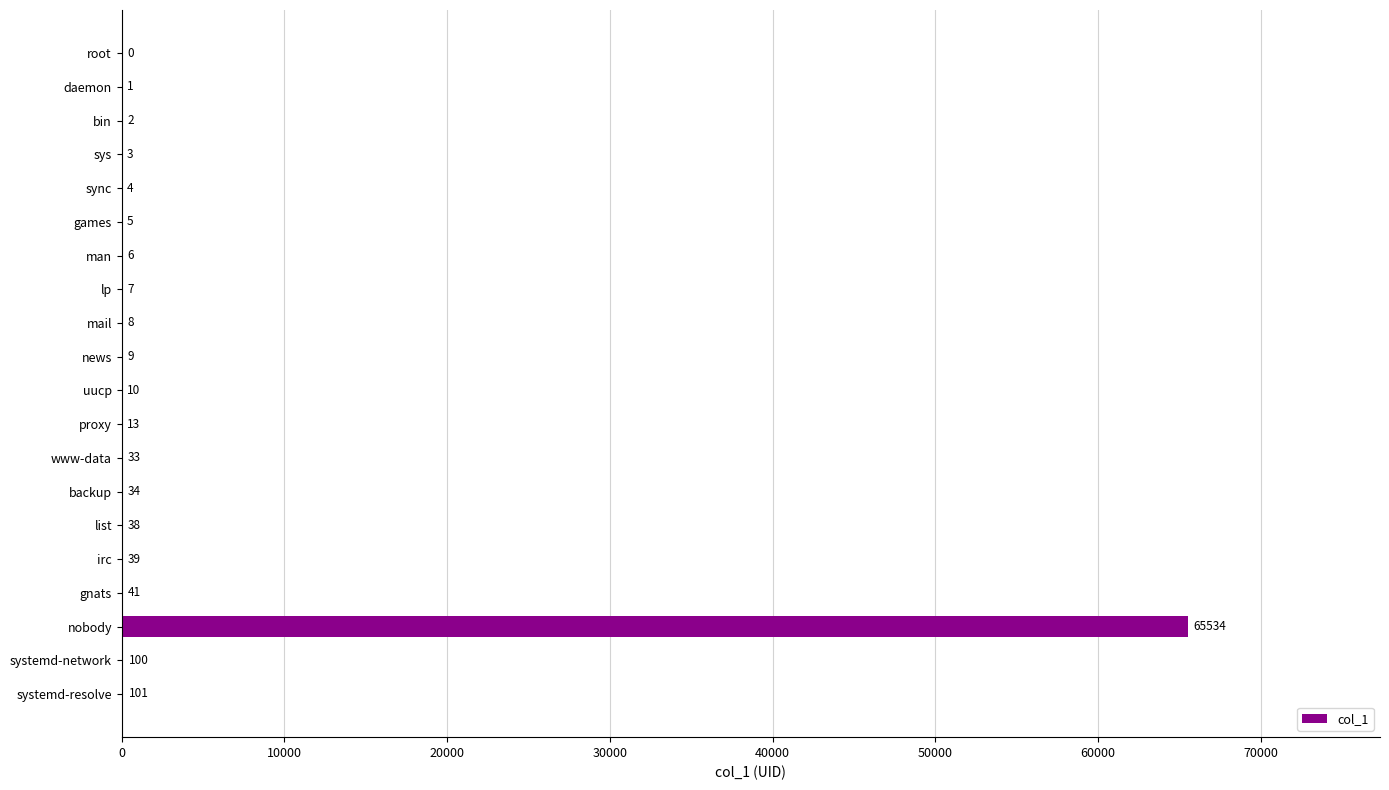

Does the chart contain stacked bars?

No